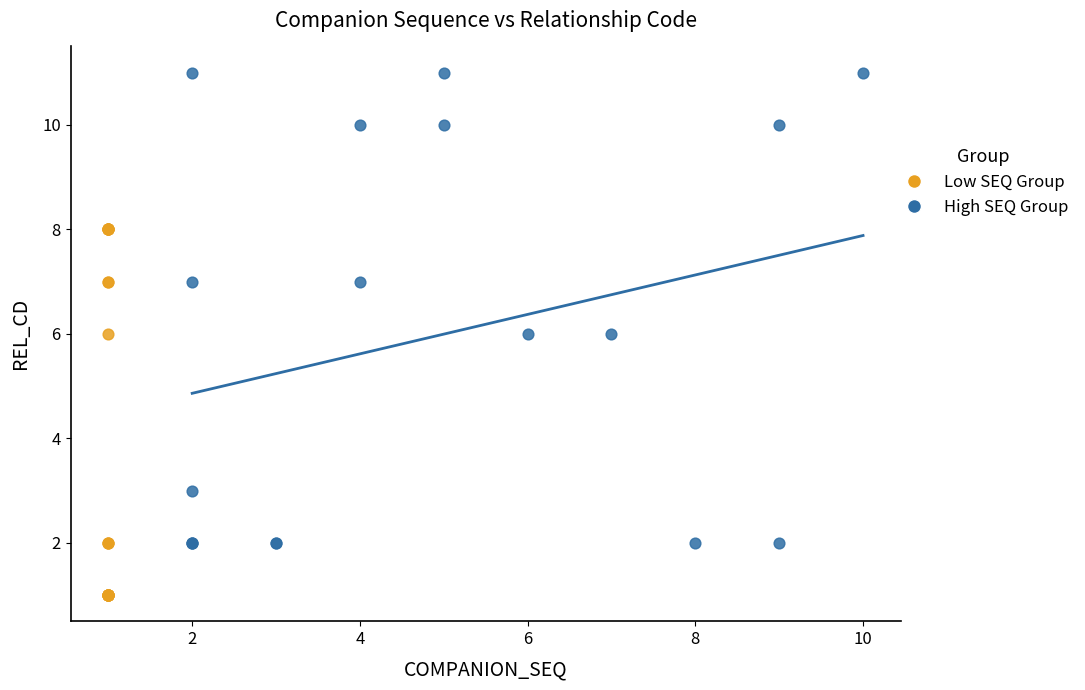

Which series has the widest spread of Y values?

High SEQ Group